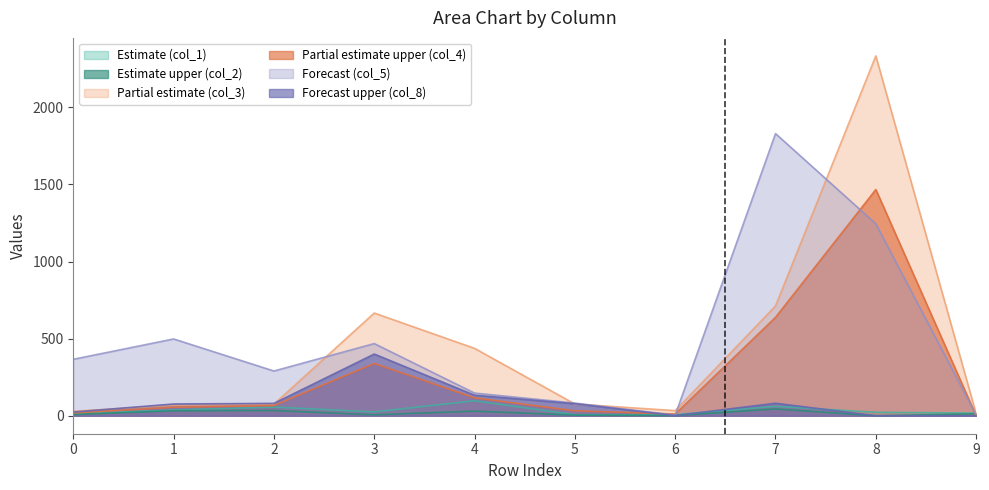

Which series has the widest spread of values?

Partial estimate (col_3)